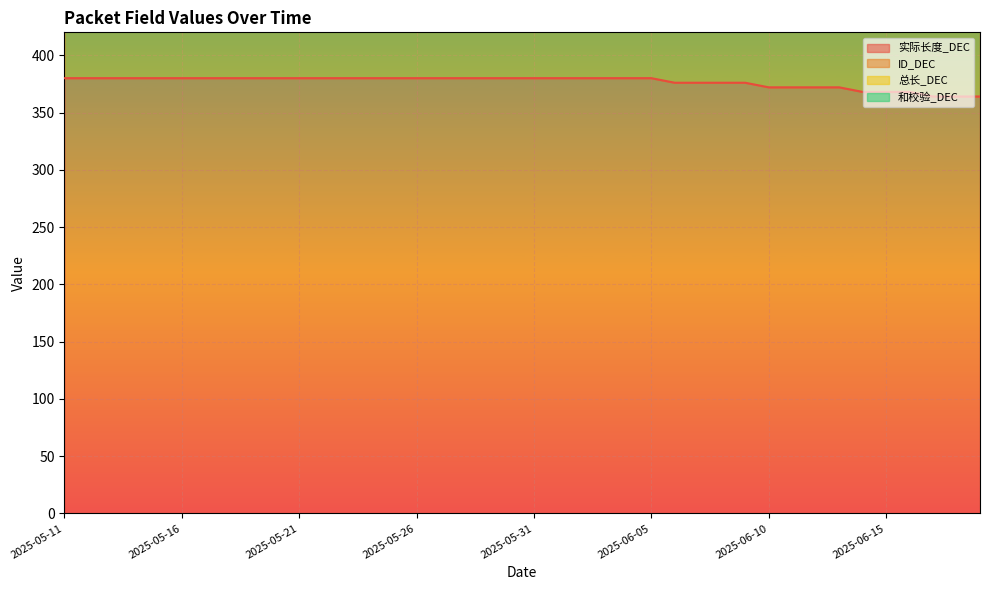

Does the chart display data point markers on the line(s)?

No